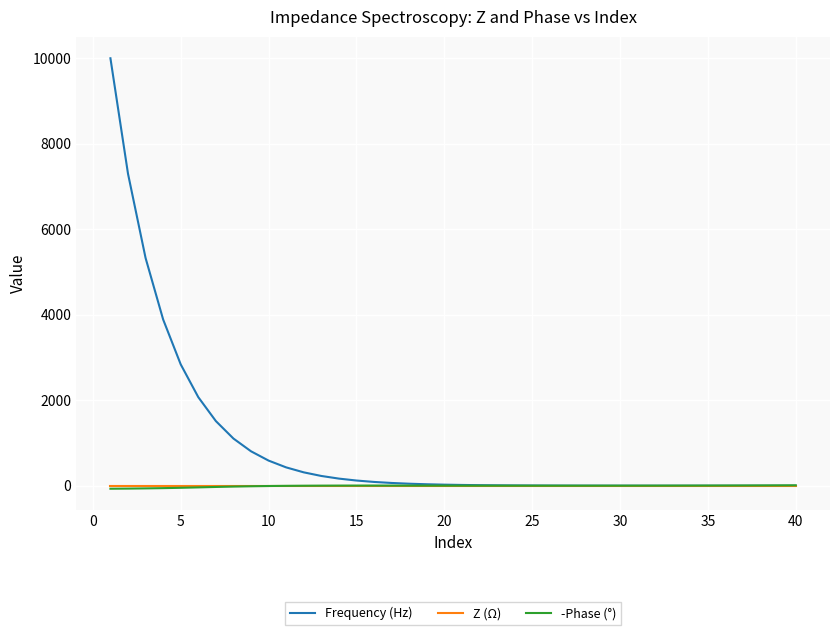

How many categories are shown in the chart?

40